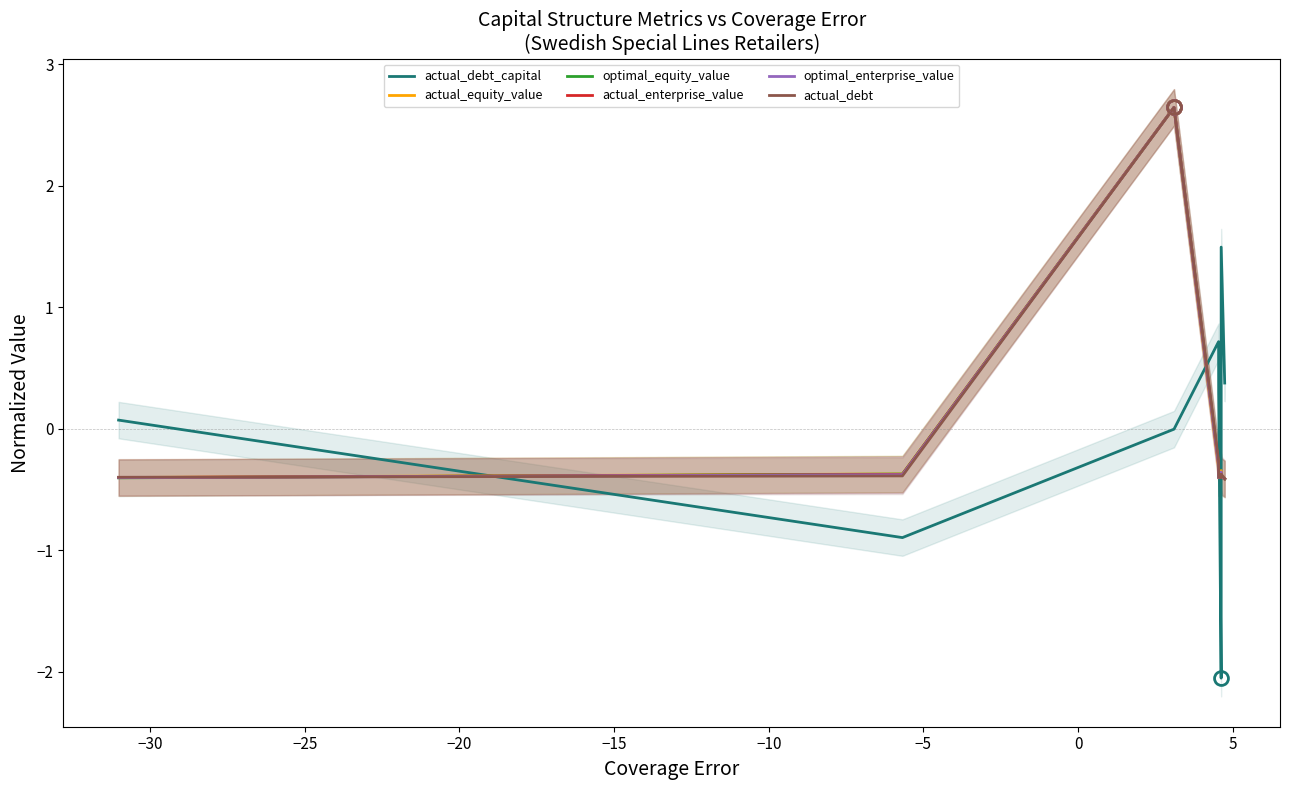

Reading left to right, list all the values displayed in this chart.

actual_debt_capital: 0.1	-0.9	-0.0	0.7	0.3	-2.1	1.5	0.4
actual_equity_value: -0.4	-0.4	2.6	-0.3	-0.4	-0.3	-0.4	-0.4
optimal_equity_value: -0.4	-0.4	2.6	-0.3	-0.4	-0.4	-0.4	-0.4
actual_enterprise_value: -0.4	-0.4	2.6	-0.3	-0.4	-0.4	-0.4	-0.4
optimal_enterprise_value: -0.4	-0.4	2.6	-0.3	-0.4	-0.4	-0.4	-0.4
actual_debt: -0.4	-0.4	2.6	-0.3	-0.4	-0.4	-0.4	-0.4